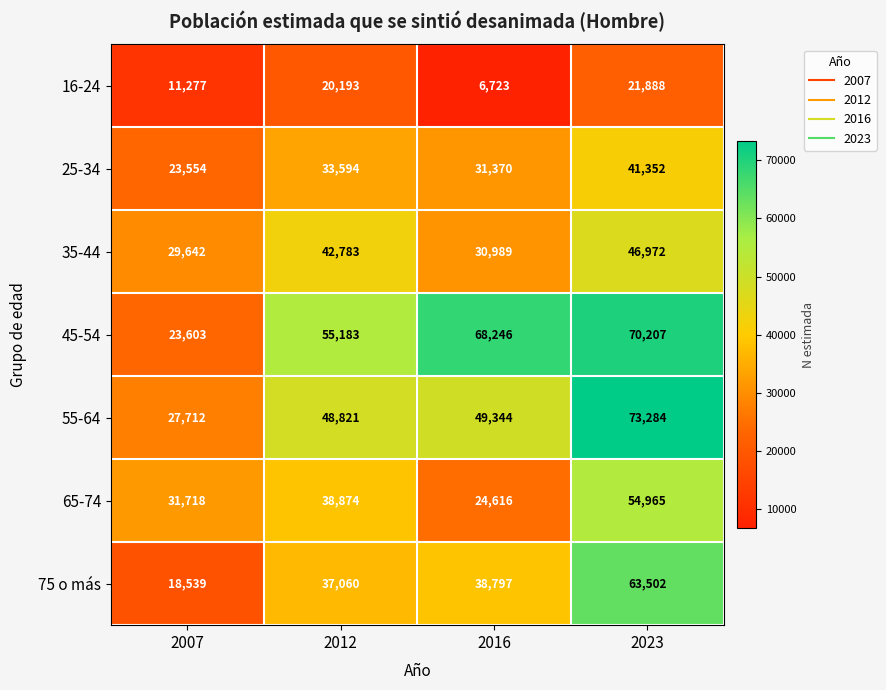

At how many categories does at least one series exceed 66939?

2